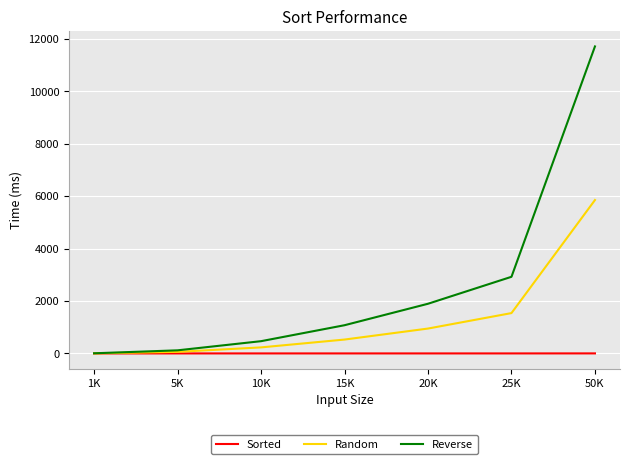

Which series has the widest spread of values?

Reverse